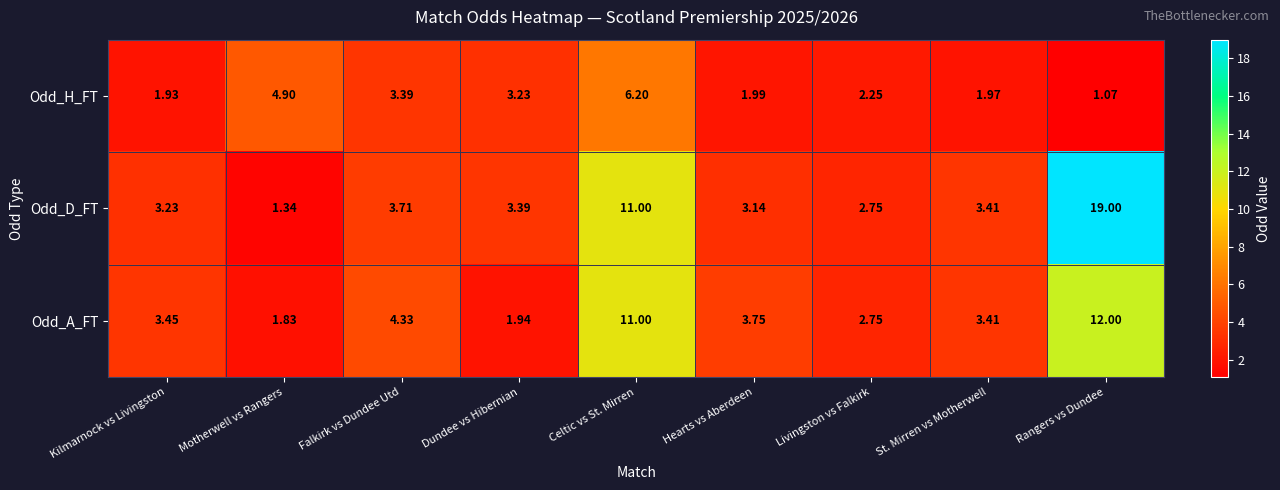

Rank the series by their average value, from lowest to highest.

Odd_H_FT, Odd_A_FT, Odd_D_FT